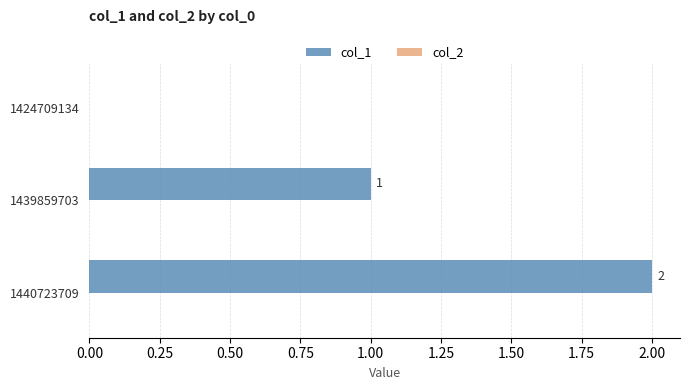

The value at 1424709134 is 0. True or false?

True